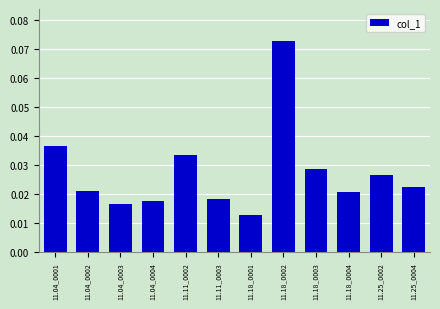

Is it true that the value at 11.11_0002 is 0.1?

False